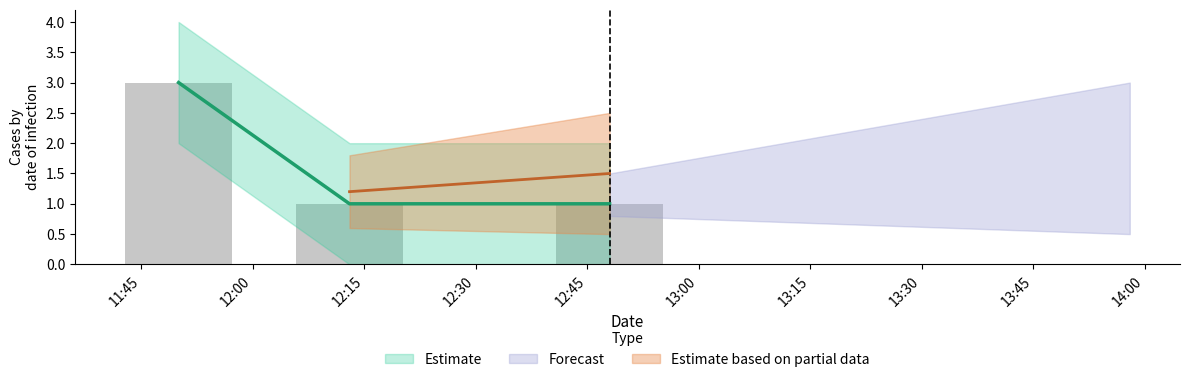

Reading left to right, transcribe all the data shown in this chart.

3	1	1